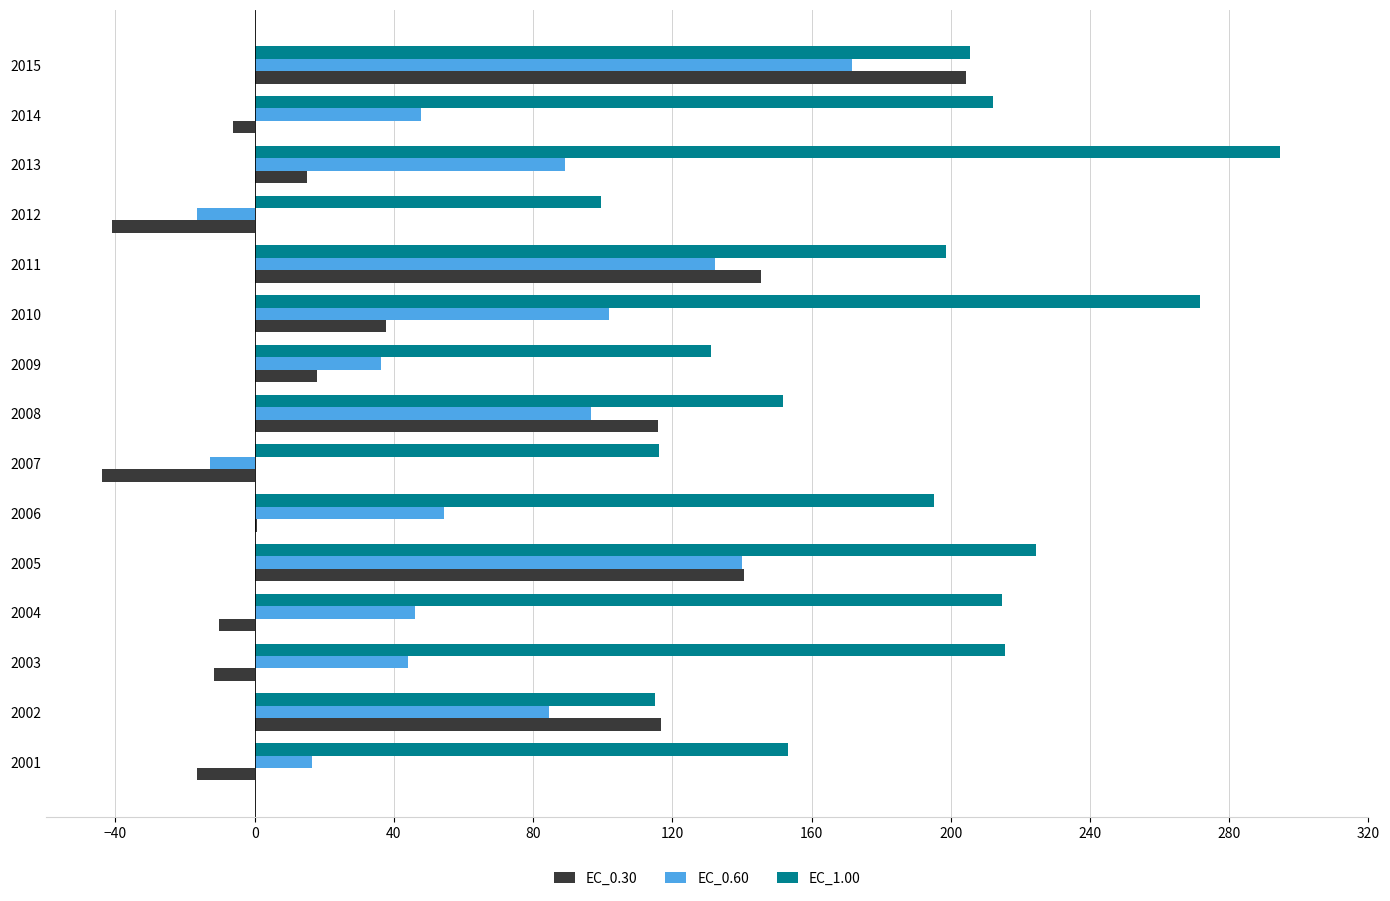

What is the maximum value for EC_0.30?

204.3